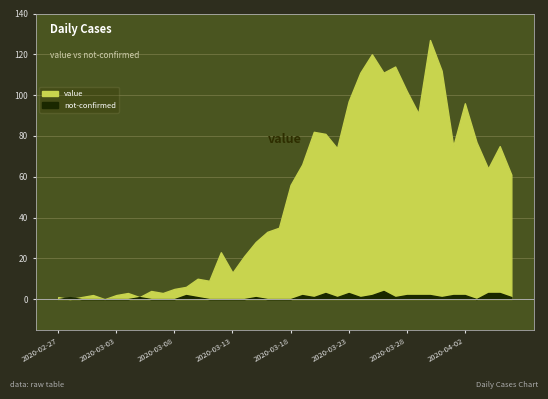

Which series ends up on top after the final intersection of not-confirmed and value?

value